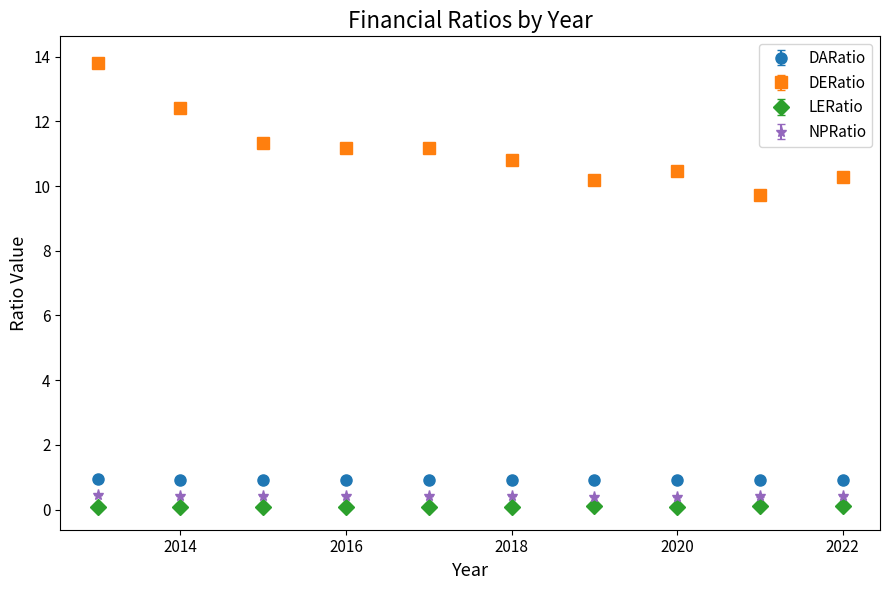

At how many categories does at least one series exceed 5?

10